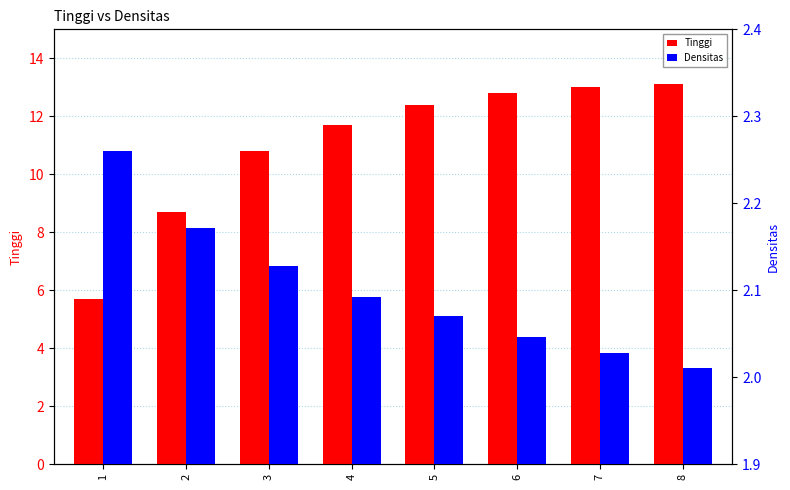

Where does the Tinggi series first go above 12?

5